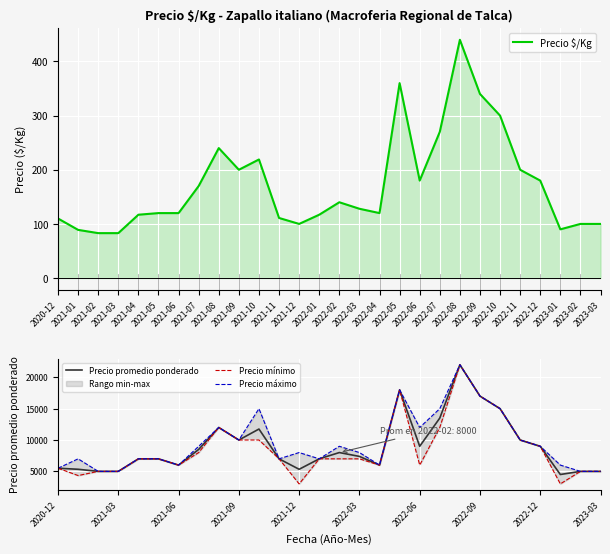

The value of Precio mínimo at 2022-09 is 17000. True or false?

True